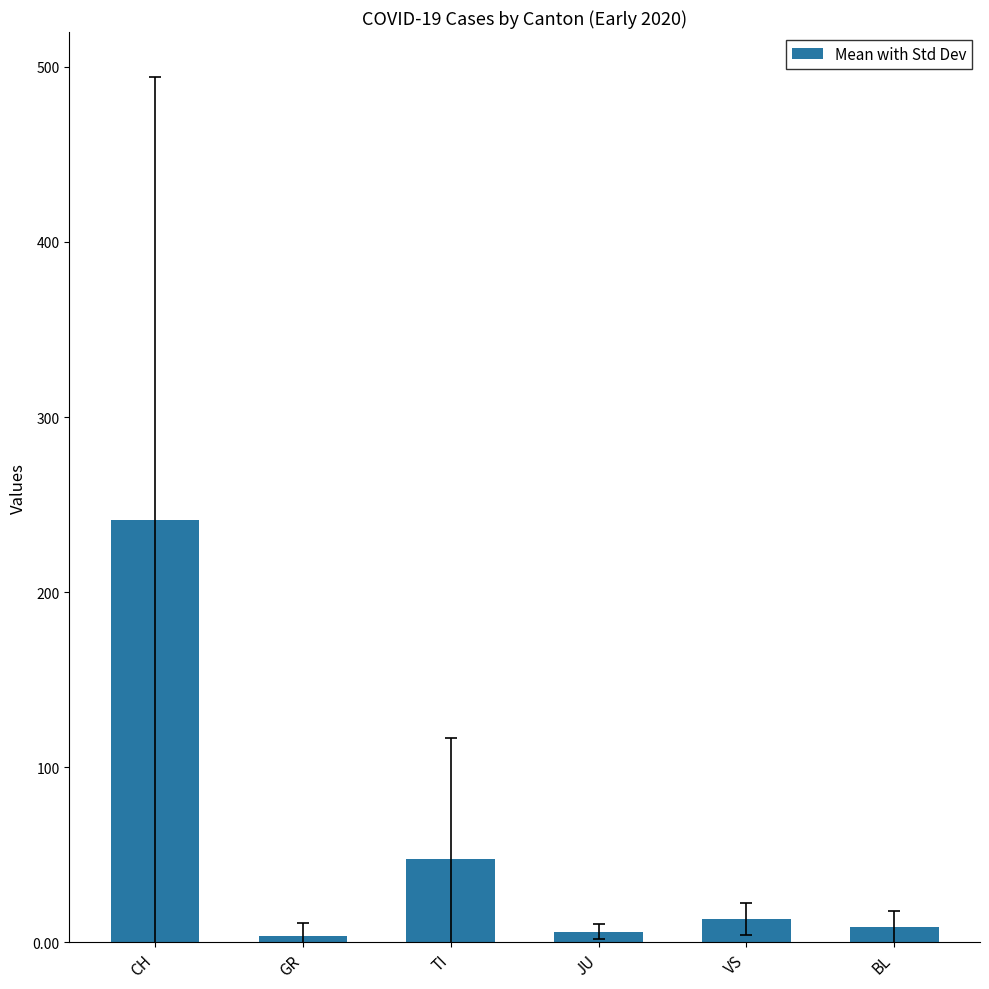

At which category does the chart reach its peak across all series?

CH